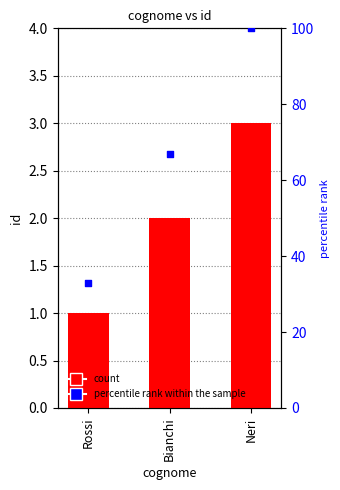

Is the value of id at Neri greater than the value of percentile rank within the sample at Rossi?

No